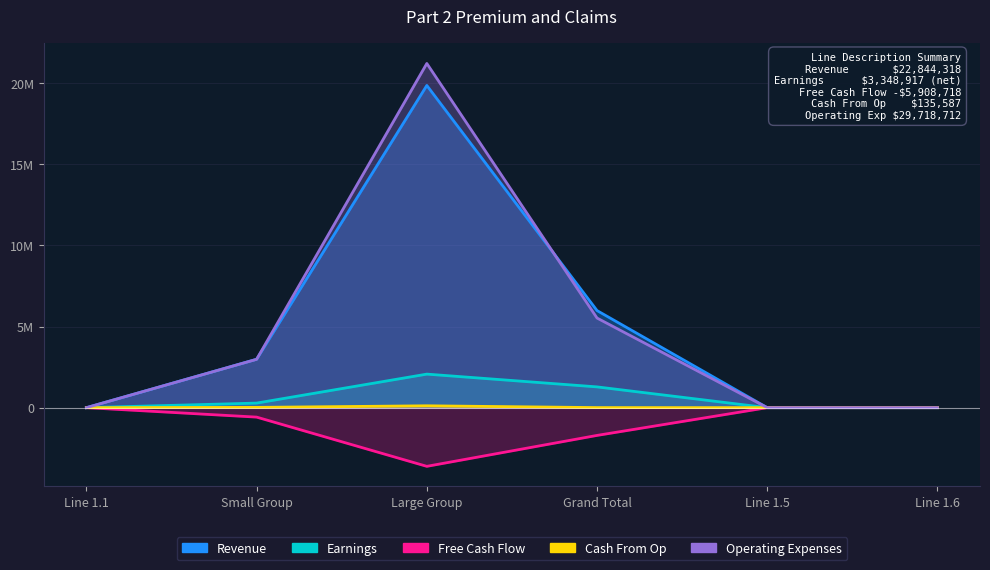

What is the value of the Revenue point at the 4th from the left?

5984078